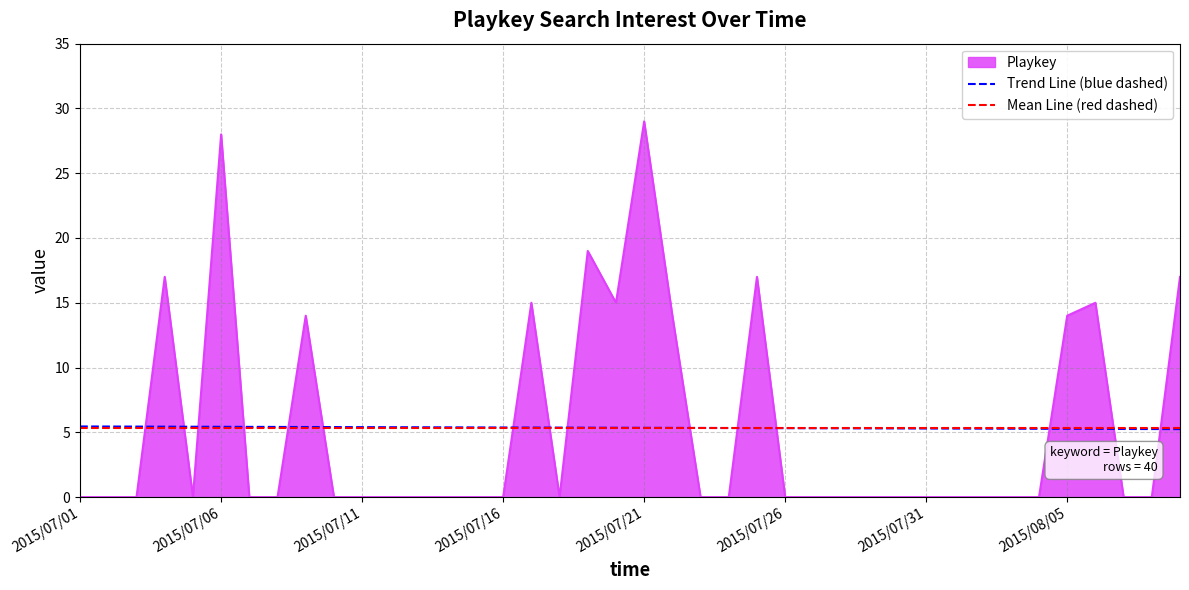

What is the greatest value displayed?

29